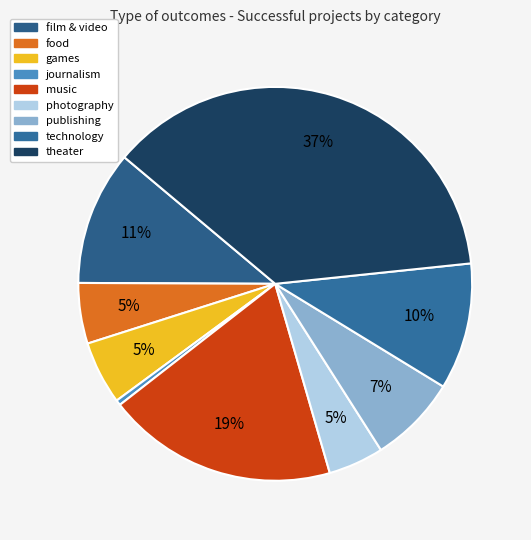

To the nearest percent, what is the combined percentage of photography and publishing?

12%